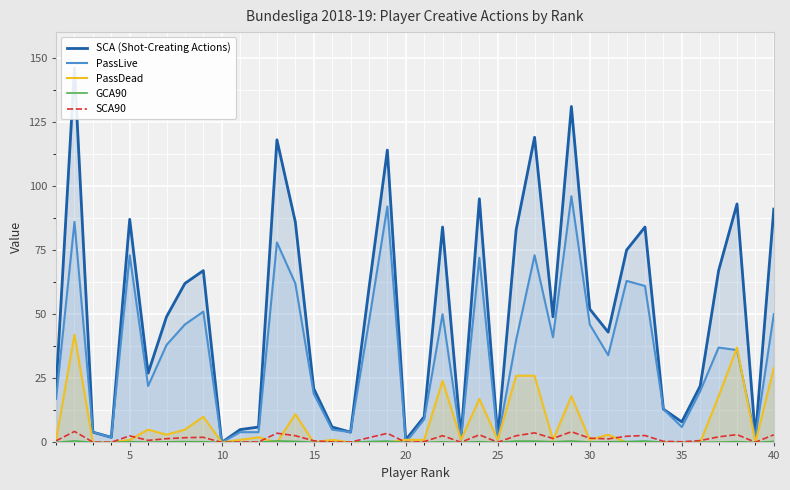

True or false: SCA90 has more than 1 points higher than both neighbors.

True